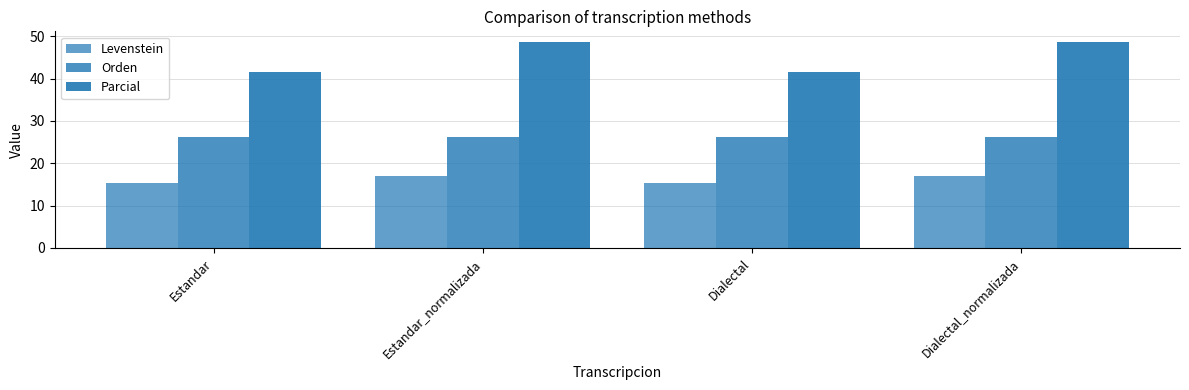

What is the label of the 1st bar from the left?

Estandar